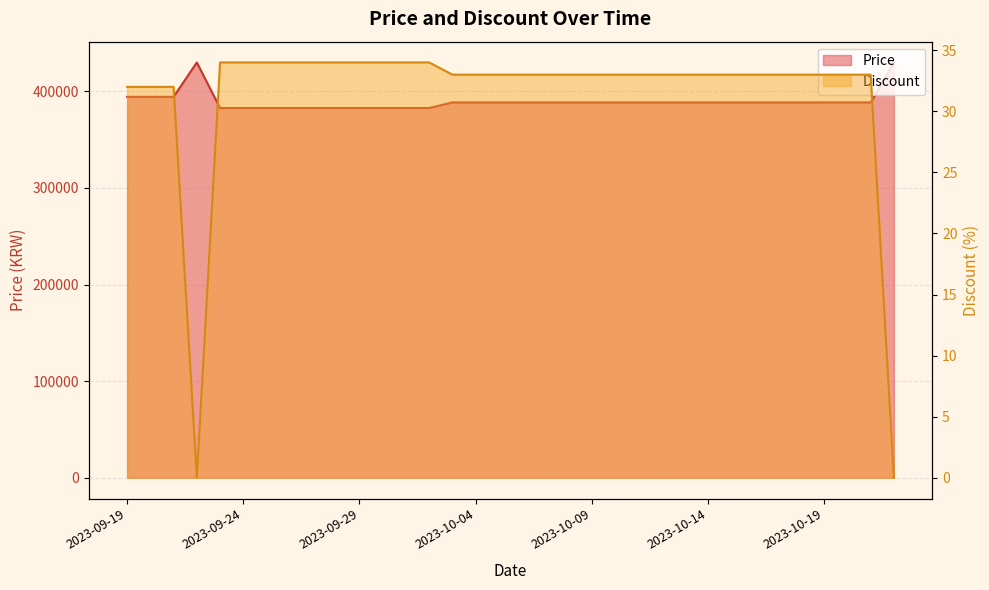

What is the total value across all series at 2023-10-01?

382834